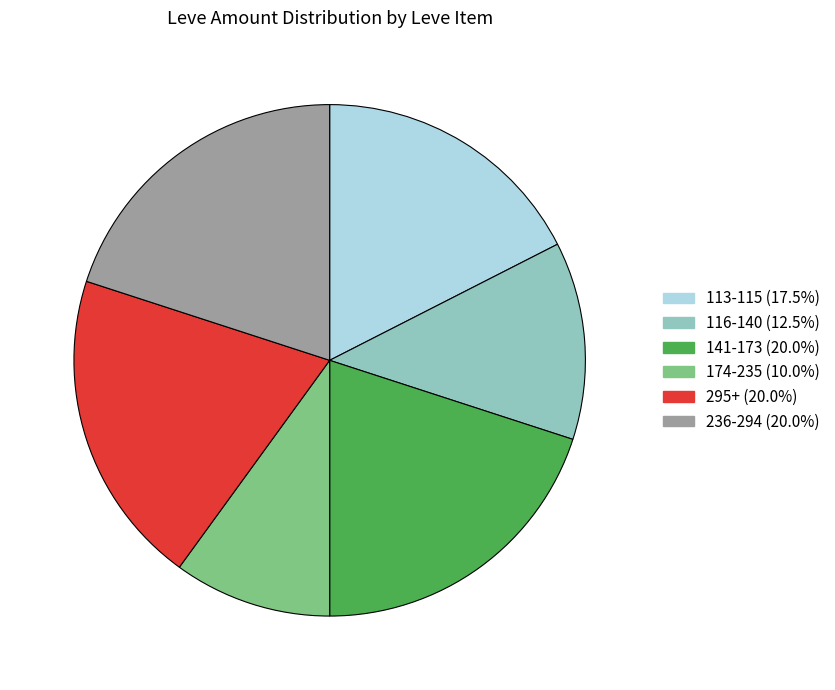

Is there any slice that represents more than half of the pie?

No